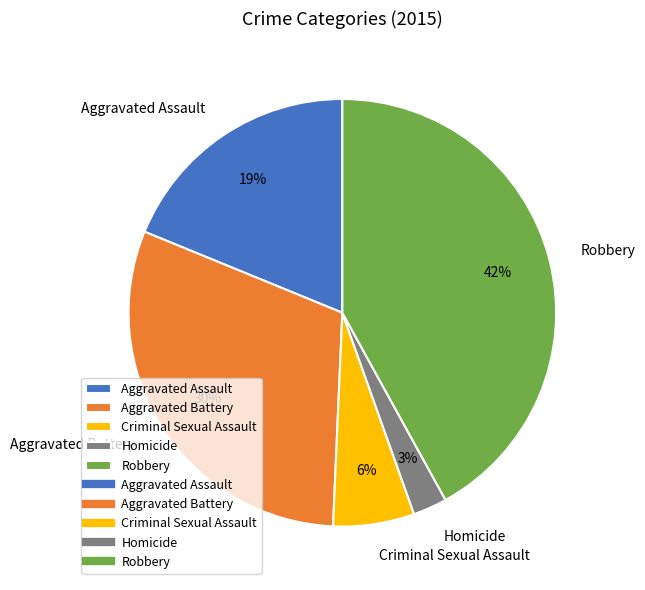

What percentage is the Criminal Sexual Assault slice, to the nearest percent?

6%